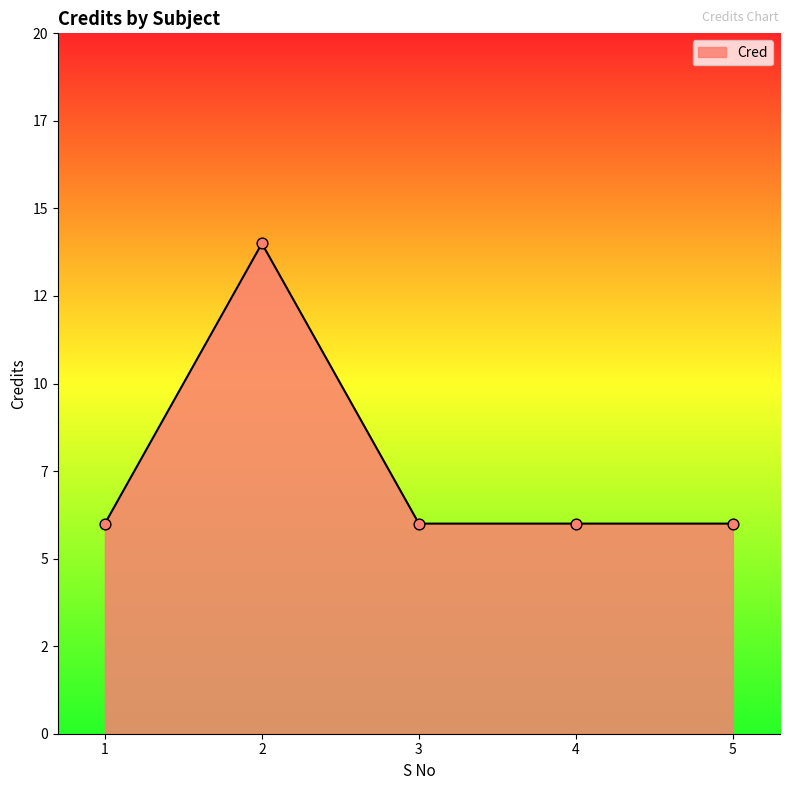

Which has a higher value, 2 or 1?

2